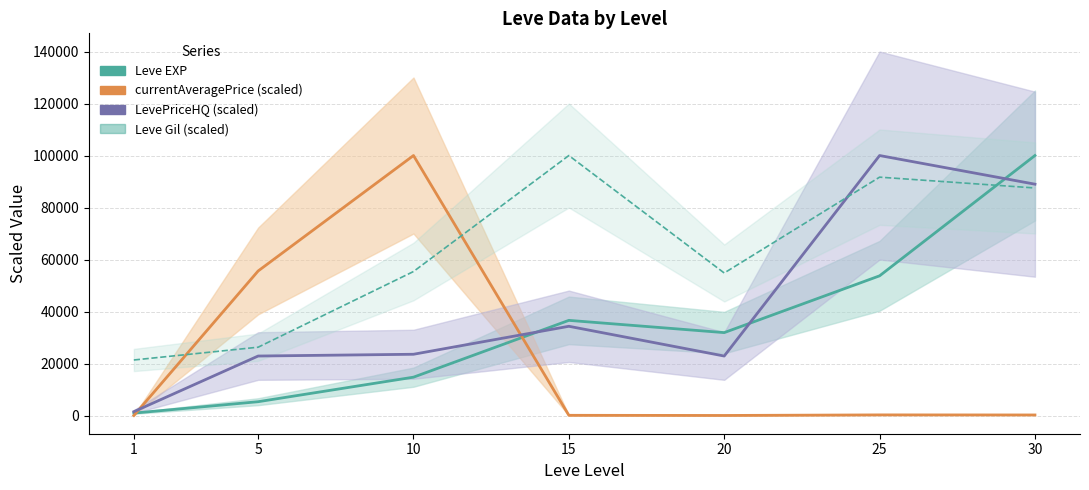

How many interior local peaks does the currentAveragePrice (scaled) series have?

2